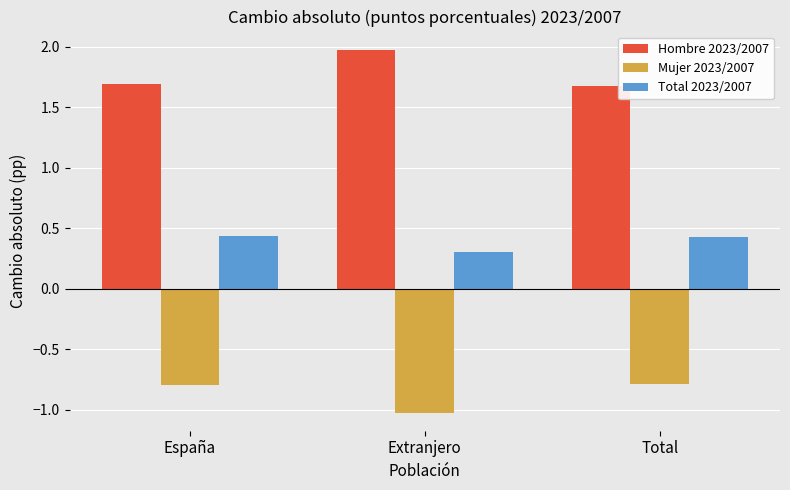

What is the difference between the highest and lowest values at España?

2.5